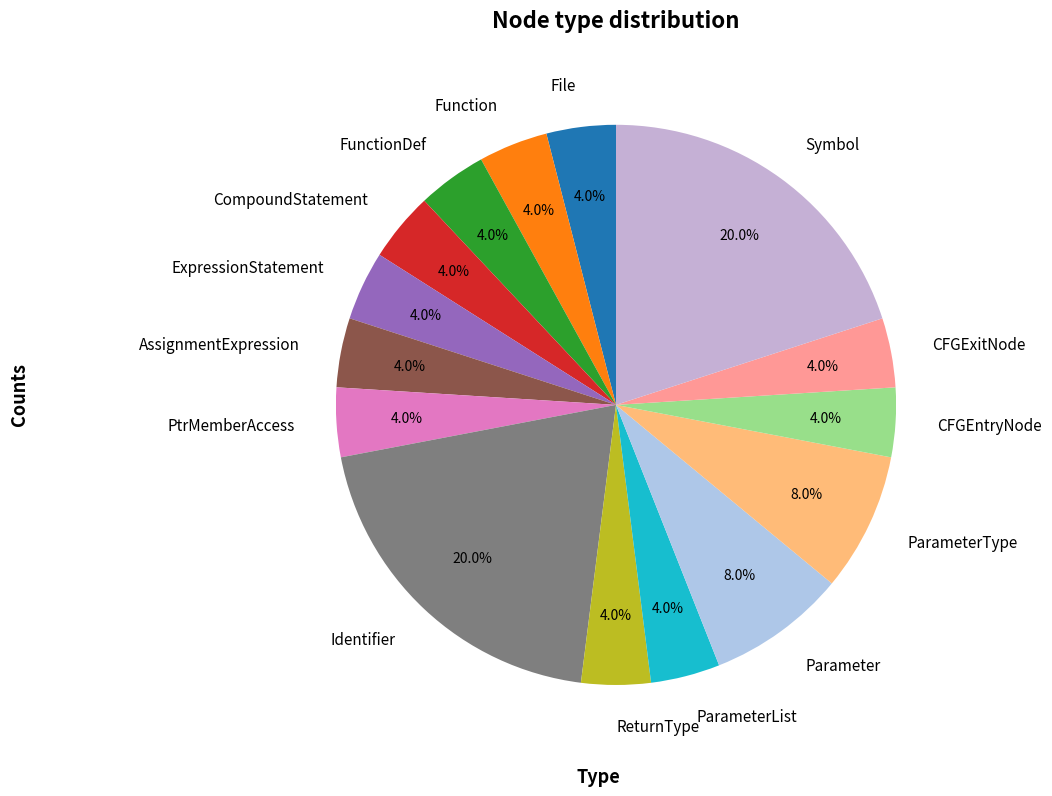

Is there any slice that represents more than half of the pie?

No